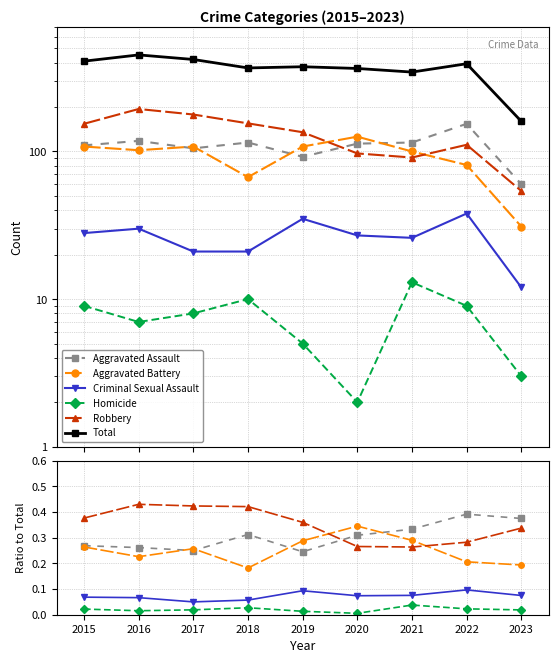

What is the difference between the highest and lowest values at 2020?

365.0